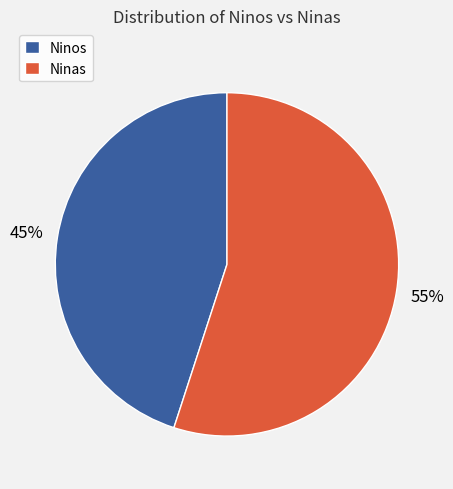

To the nearest percent, what is the difference between the Ninos and Ninas slice percentages?

10%